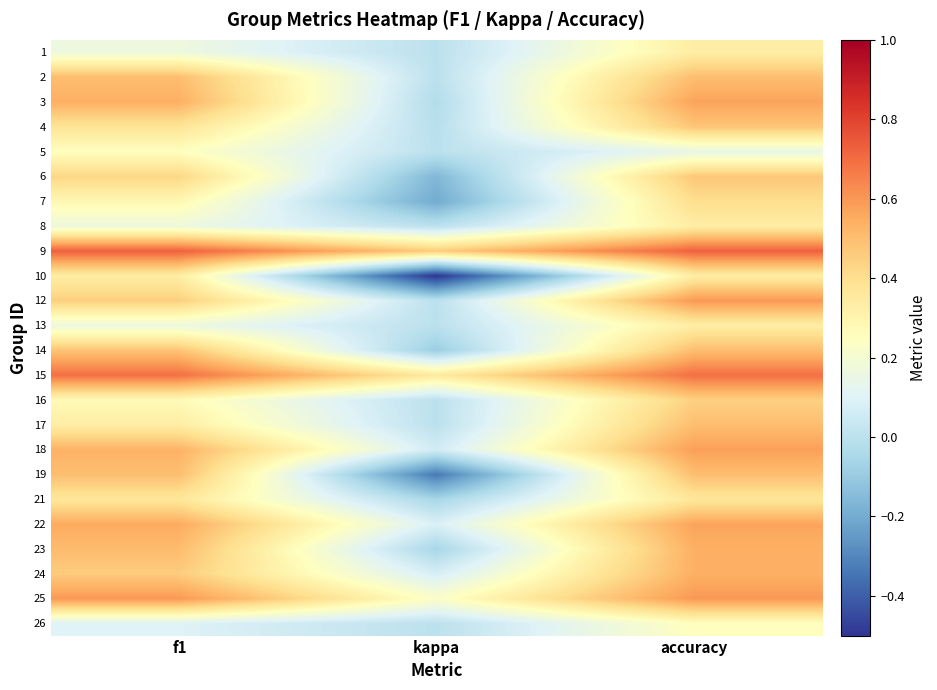

Reading left to right, list all the values displayed in this chart.

1: f1=0.2	kappa=0.0	accuracy=0.3
2: f1=0.5	kappa=0.0	accuracy=0.5
3: f1=0.5	kappa=-0.0	accuracy=0.6
4: f1=0.4	kappa=-0.0	accuracy=0.5
5: f1=0.2	kappa=0.0	accuracy=0.1
6: f1=0.4	kappa=-0.2	accuracy=0.5
7: f1=0.3	kappa=-0.2	accuracy=0.4
8: f1=0.2	kappa=0.0	accuracy=0.3
9: f1=0.7	kappa=0.5	accuracy=0.7
10: f1=0.3	kappa=-0.5	accuracy=0.3
12: f1=0.5	kappa=0.0	accuracy=0.6
13: f1=0.2	kappa=0.0	accuracy=0.3
14: f1=0.5	kappa=-0.1	accuracy=0.5
15: f1=0.7	kappa=0.4	accuracy=0.7
16: f1=0.3	kappa=0.0	accuracy=0.4
17: f1=0.3	kappa=0.0	accuracy=0.5
18: f1=0.5	kappa=0.1	accuracy=0.6
19: f1=0.5	kappa=-0.3	accuracy=0.5
21: f1=0.4	kappa=-0.1	accuracy=0.4
22: f1=0.6	kappa=0.1	accuracy=0.6
23: f1=0.5	kappa=-0.1	accuracy=0.5
24: f1=0.5	kappa=0.1	accuracy=0.5
25: f1=0.6	kappa=0.2	accuracy=0.6
26: f1=0.1	kappa=0.0	accuracy=0.2